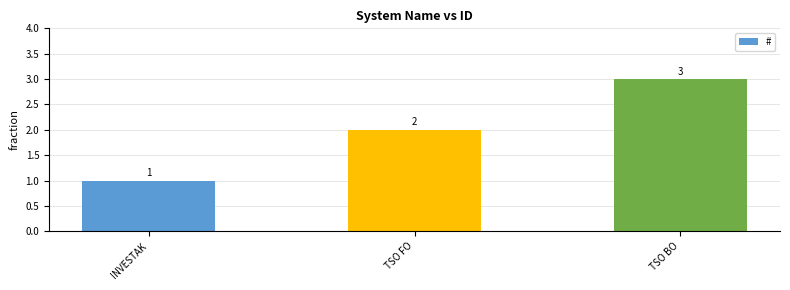

Reading right to left, list all the values displayed in this chart.

3	2	1